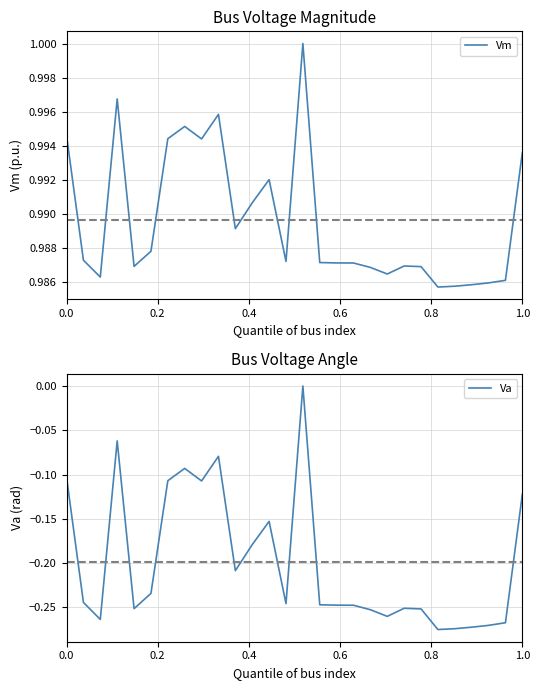

How many distinct data groups are displayed?

2